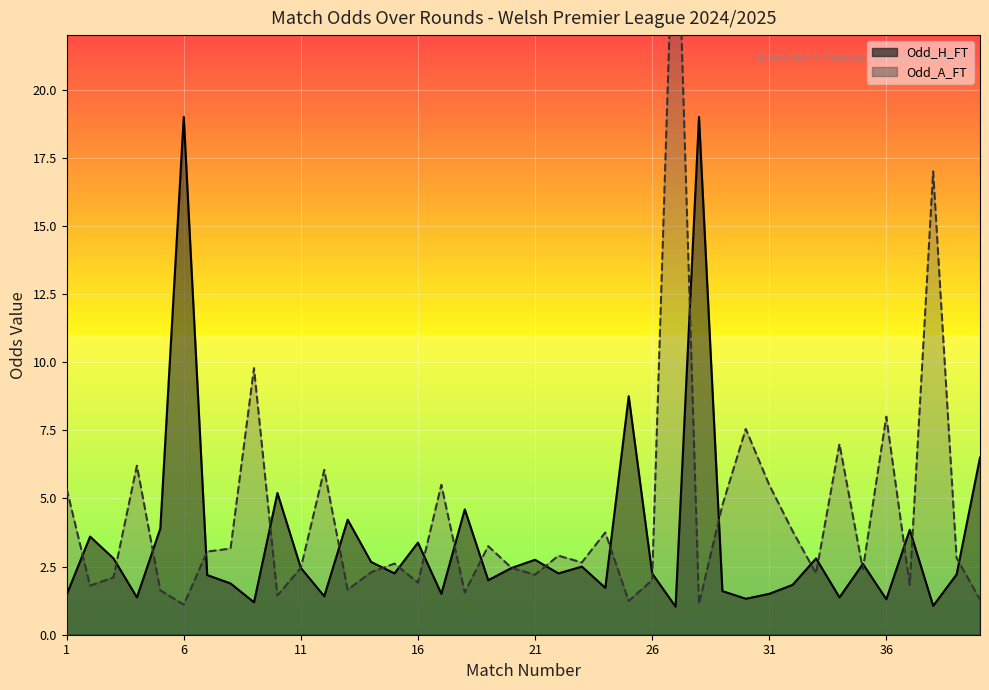

Reading right to left, what are all the values shown in this chart?

Odd_H_FT: 6.5	2.2	1.1	3.9	1.3	2.6	1.4	2.8	1.8	1.5	1.3	1.6	19.0	1.0	2.2	8.8	1.7	2.5	2.2	2.8	2.5	2.0	4.6	1.5	3.4	2.2	2.7	4.2	1.4	2.5	5.2	1.2	1.9	2.2	19.0	3.9	1.4	2.8	3.6	1.5
Odd_A_FT: 1.3	2.8	17.0	1.8	8.0	2.4	7.0	2.2	3.8	5.5	7.5	4.8	1.1	29.1	2.0	1.2	3.8	2.6	2.9	2.2	2.5	3.2	1.6	5.5	1.9	2.6	2.3	1.6	6.0	2.5	1.4	9.8	3.2	3.0	1.1	1.6	6.2	2.1	1.8	5.4